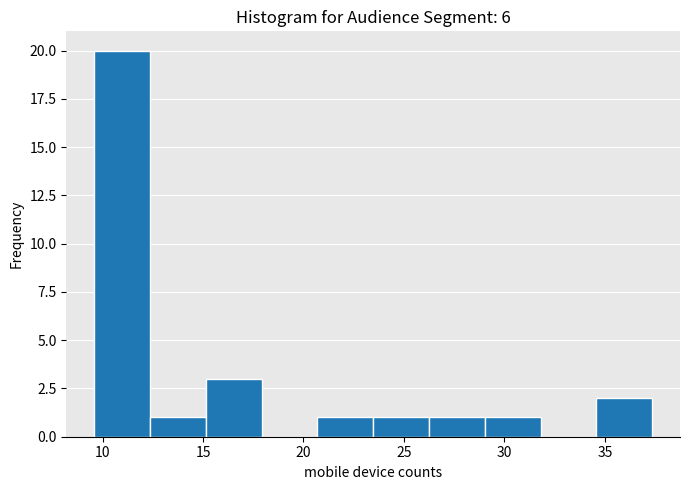

Reading left to right, list every bar in this chart as the range it spans on the x-axis followed by its height. Neither the bar edges nor the heights are printed on the chart, so give them approximately, as read against the axes.

9.5 to 12.5: 20
12.5 to 15.0: 1
15.0 to 18.0: 3
18.0 to 20.5: 0
20.5 to 23.5: 1
23.5 to 26.0: 1
26.0 to 29.0: 1
29.0 to 32.0: 1
32.0 to 34.5: 0
34.5 to 37.5: 2